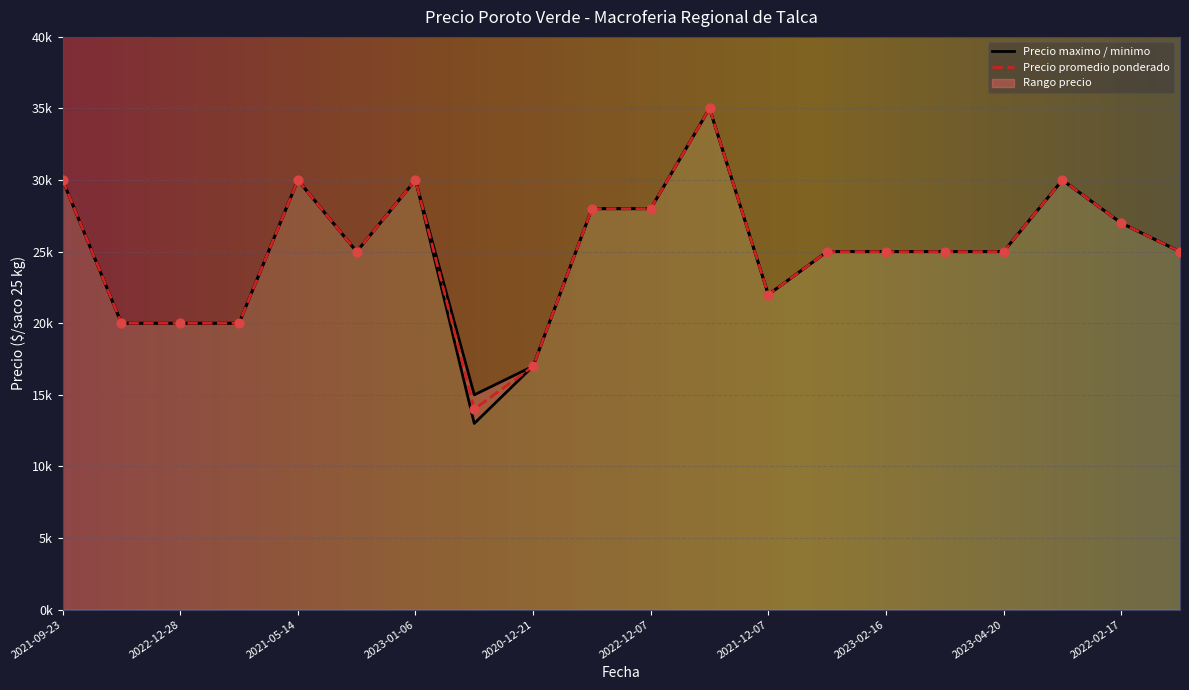

Which series has the largest total across all categories?

Precio maximo